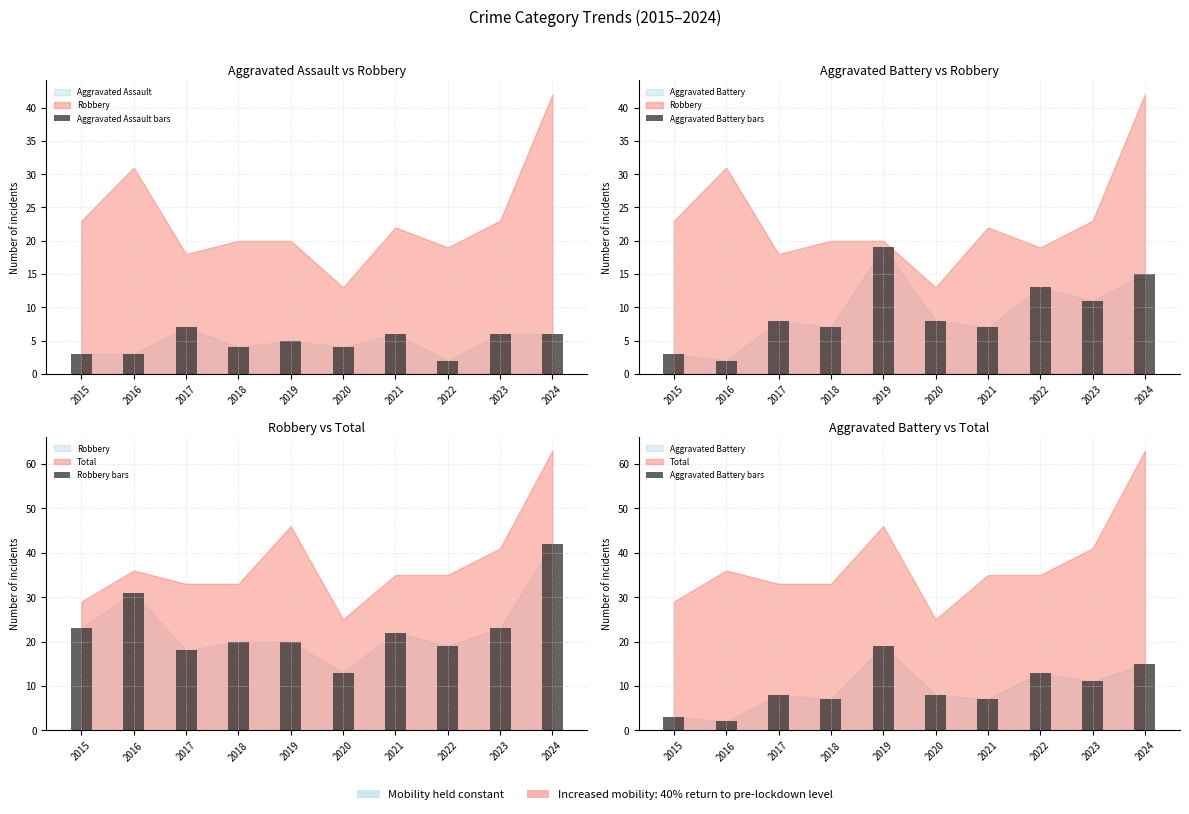

Which category has the lowest value across all series?

2022